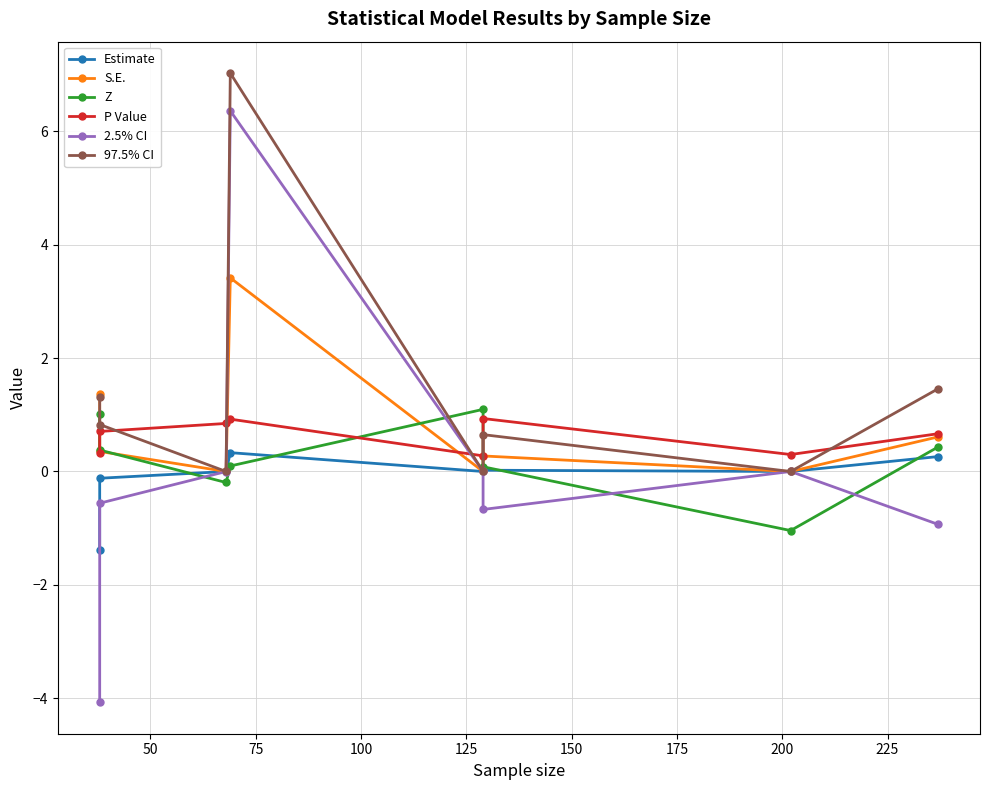

Which series has the largest total across all categories?

97.5% CI